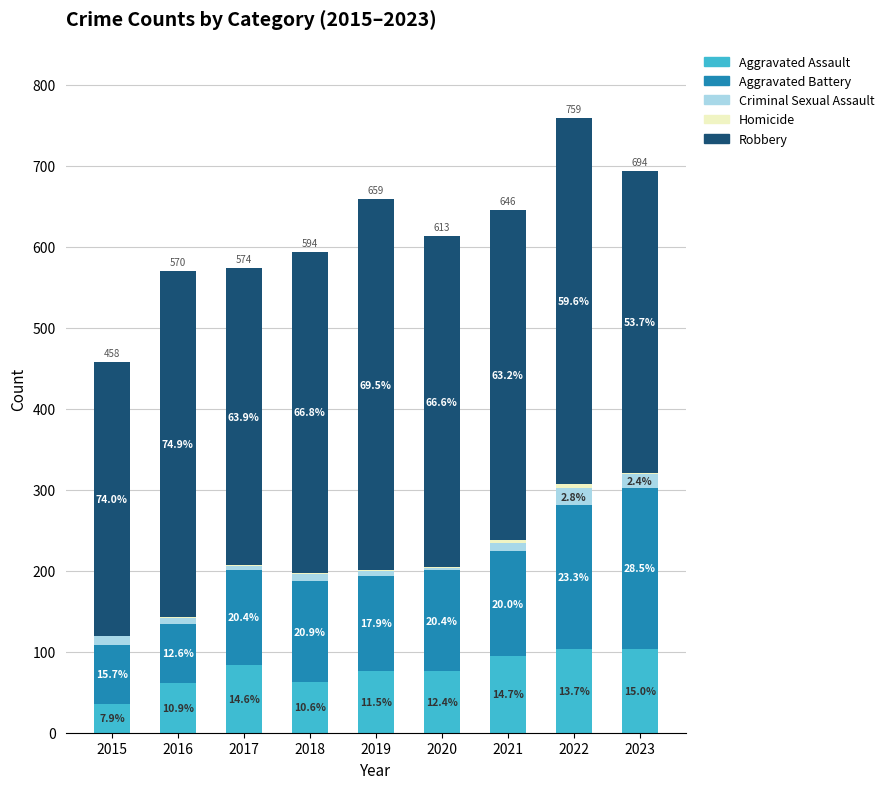

What is the difference between the maximum and minimum values in the Homicide series?

5